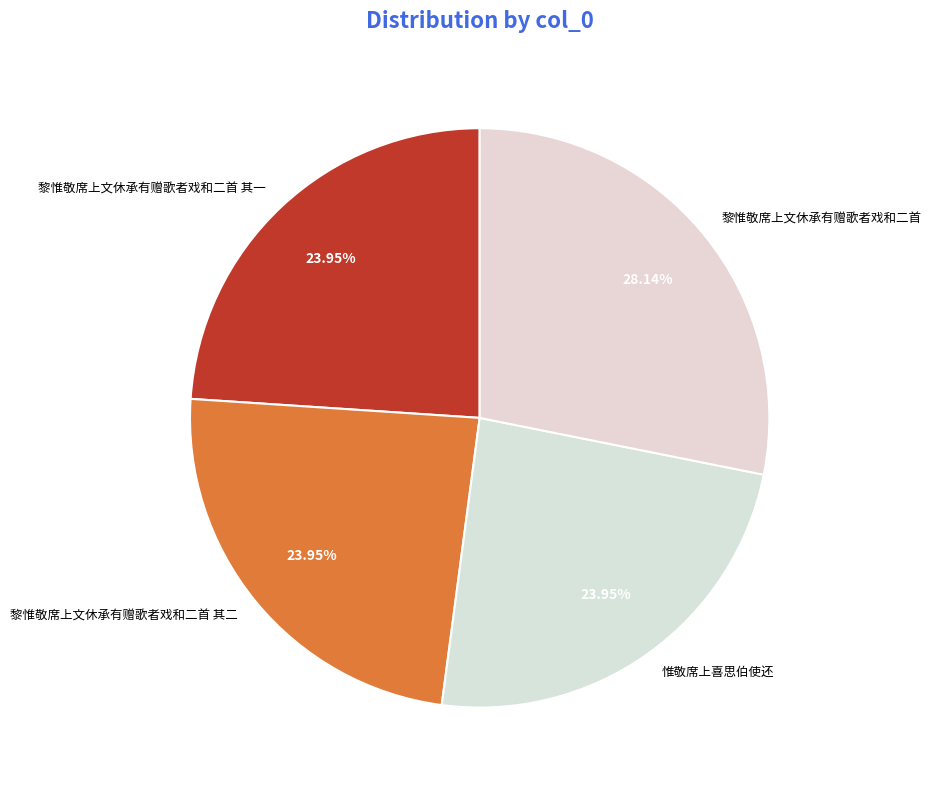

What percentage do 惟敬席上喜思伯使还 and 黎惟敬席上文休承有赠歌者戏和二首 其一 together represent?

47.9%